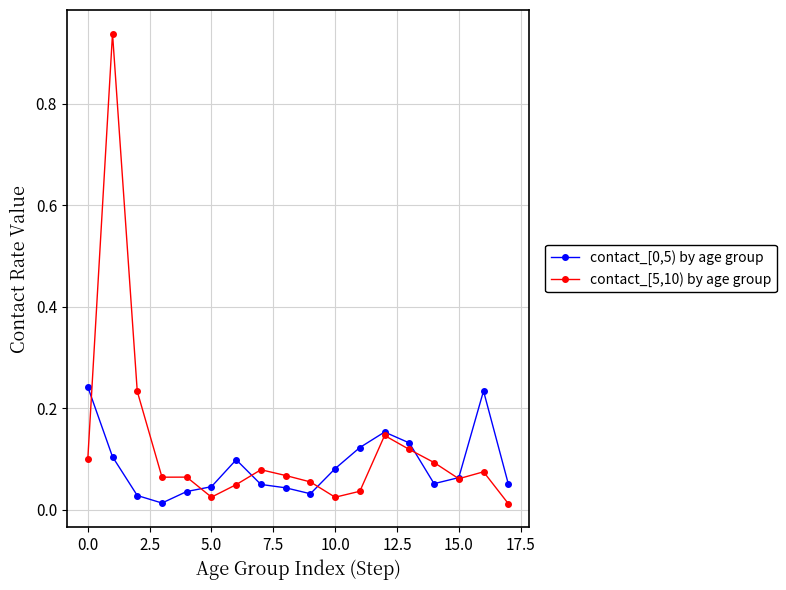

At how many categories does at least one series exceed 0?

18